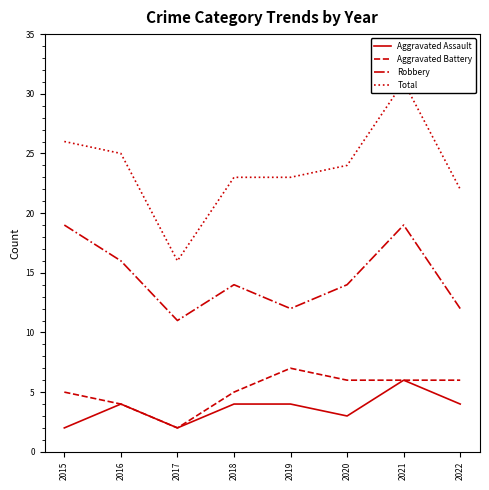

The Aggravated Assault series shows 2 at 2017. True or false?

True